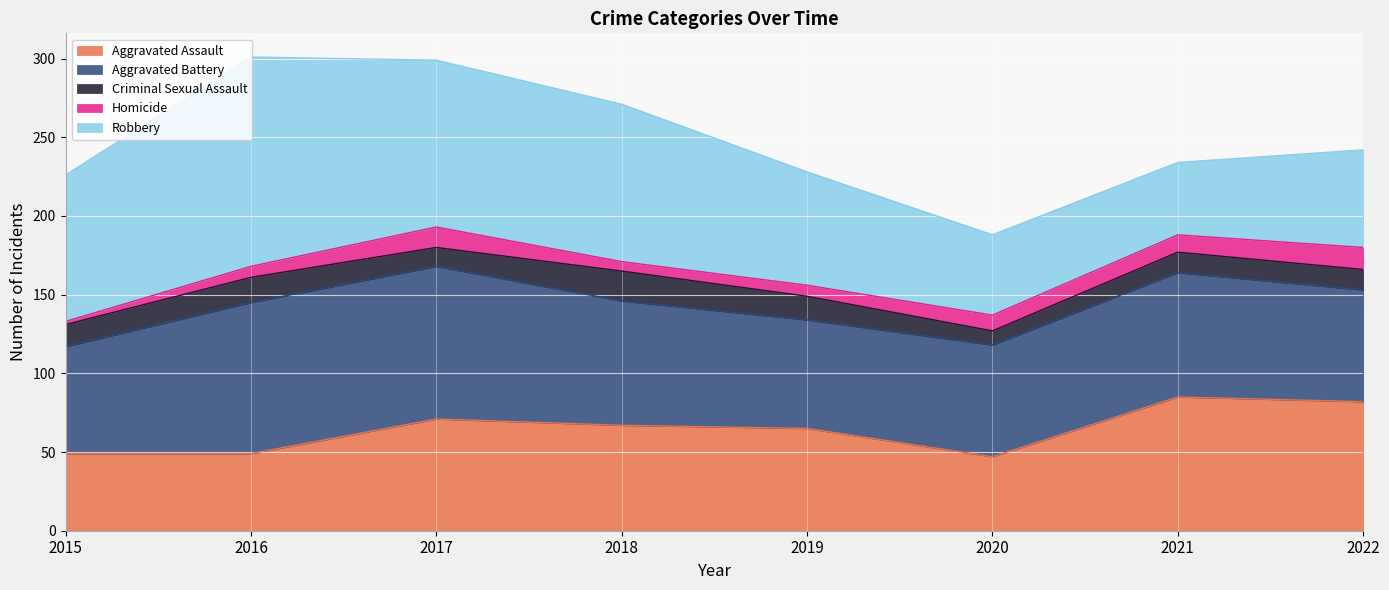

Which series has the largest range (max minus min)?

Robbery